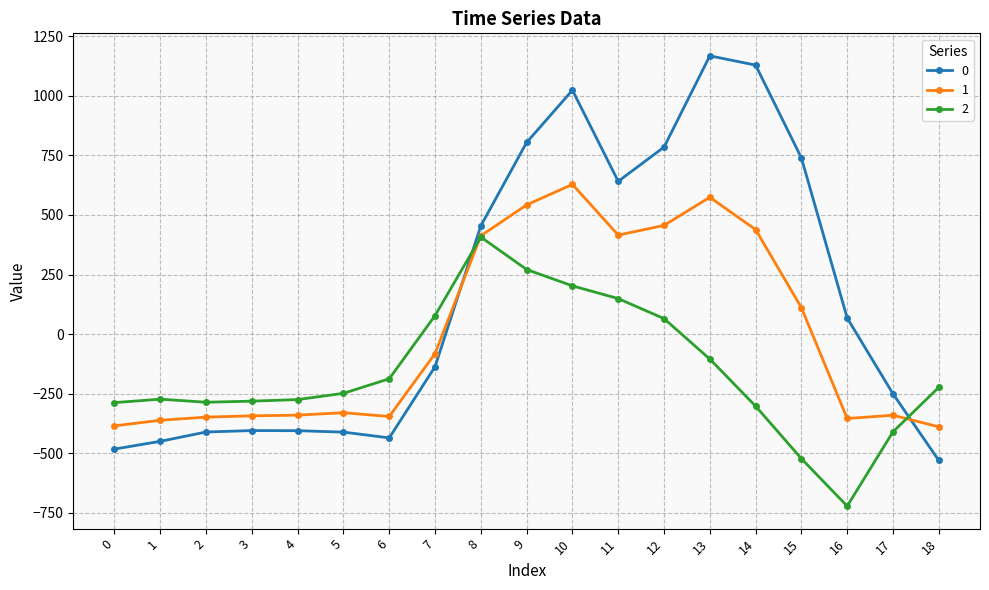

How many values in 0 are above zero?

9